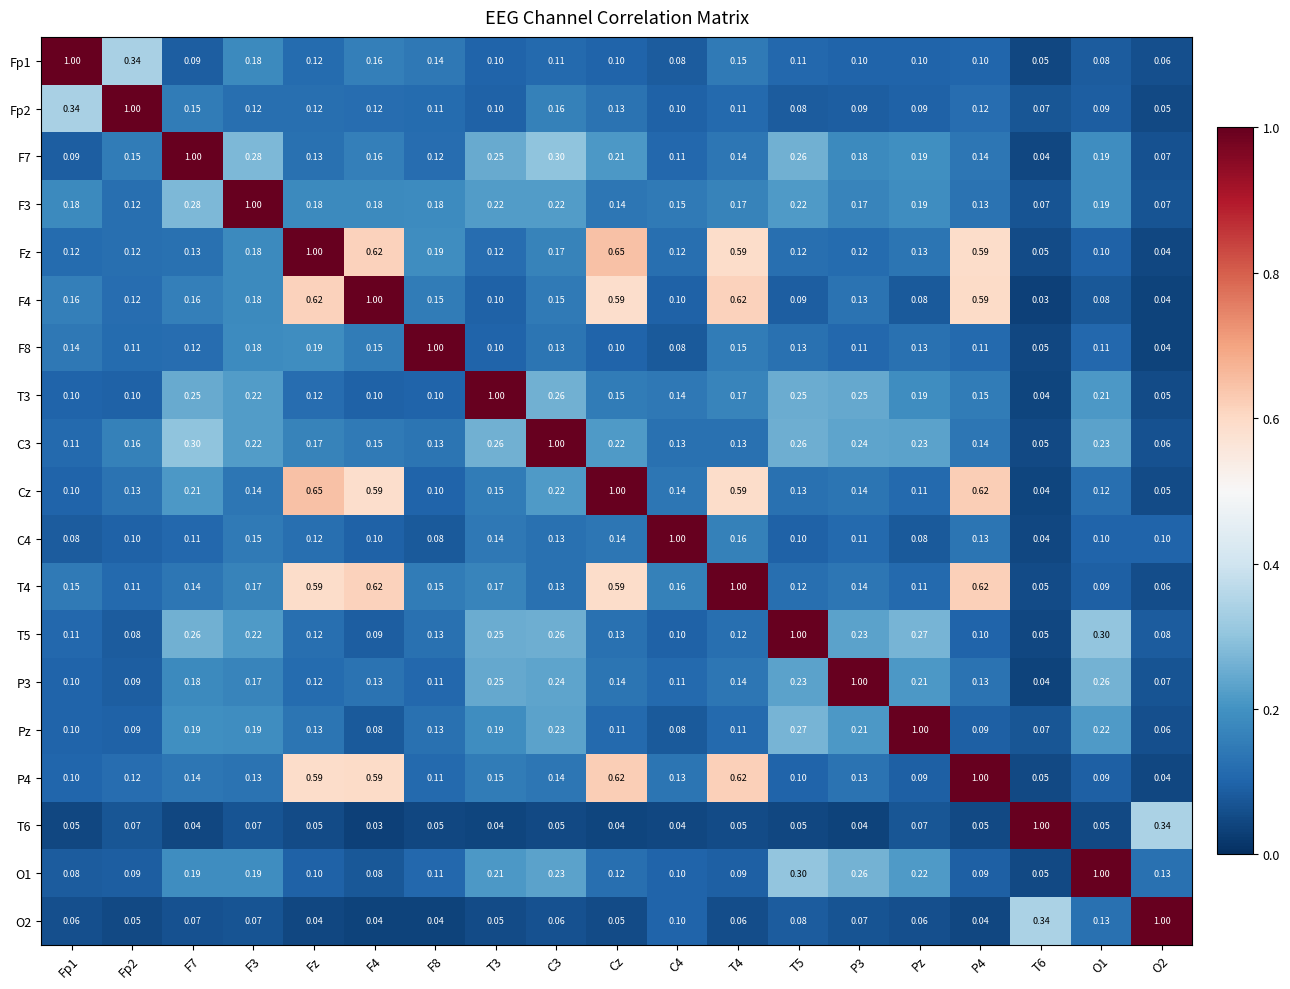

At which label does Pz reach its peak?

Pz